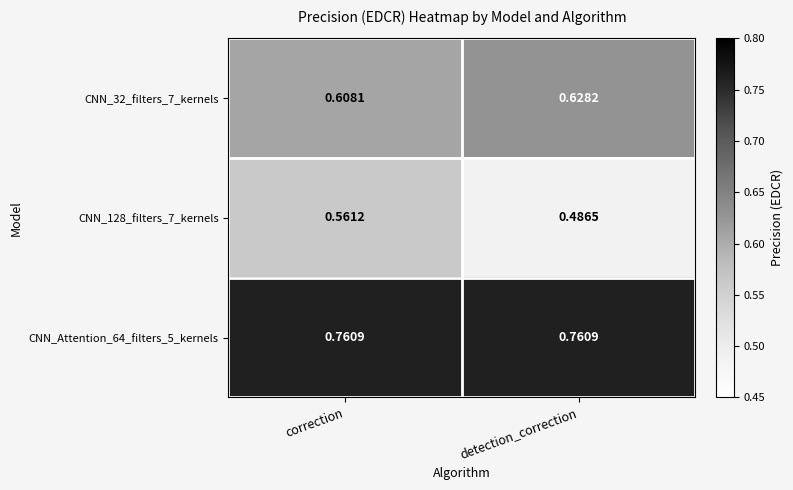

List the labels in order of CNN_128_filters_7_kernels value, smallest first.

detection_correction, correction